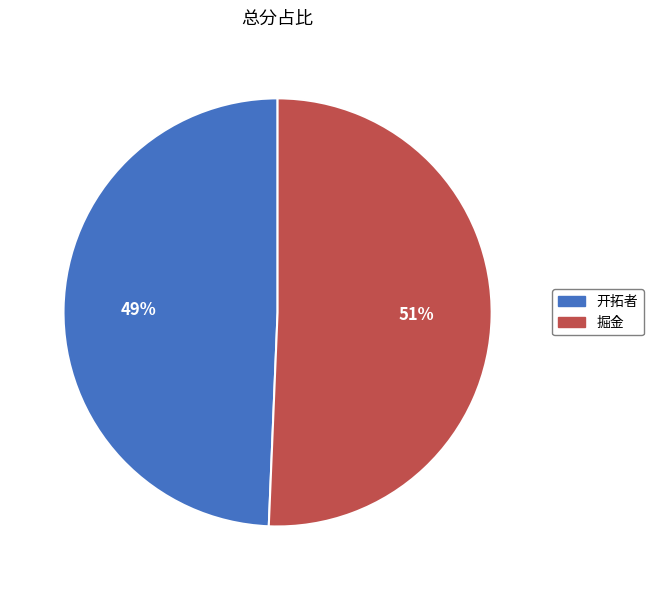

To the nearest percent, what portion does 掘金 represent?

51%